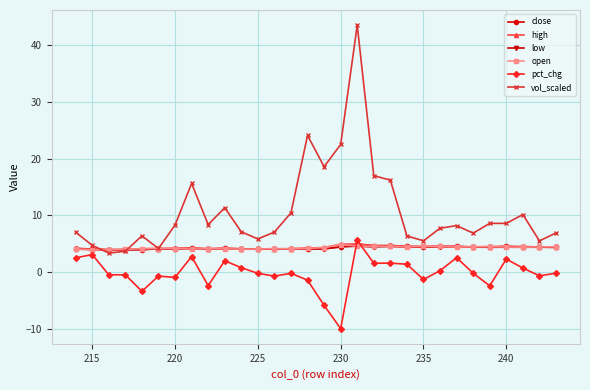

Which series has the largest total across all categories?

vol_scaled